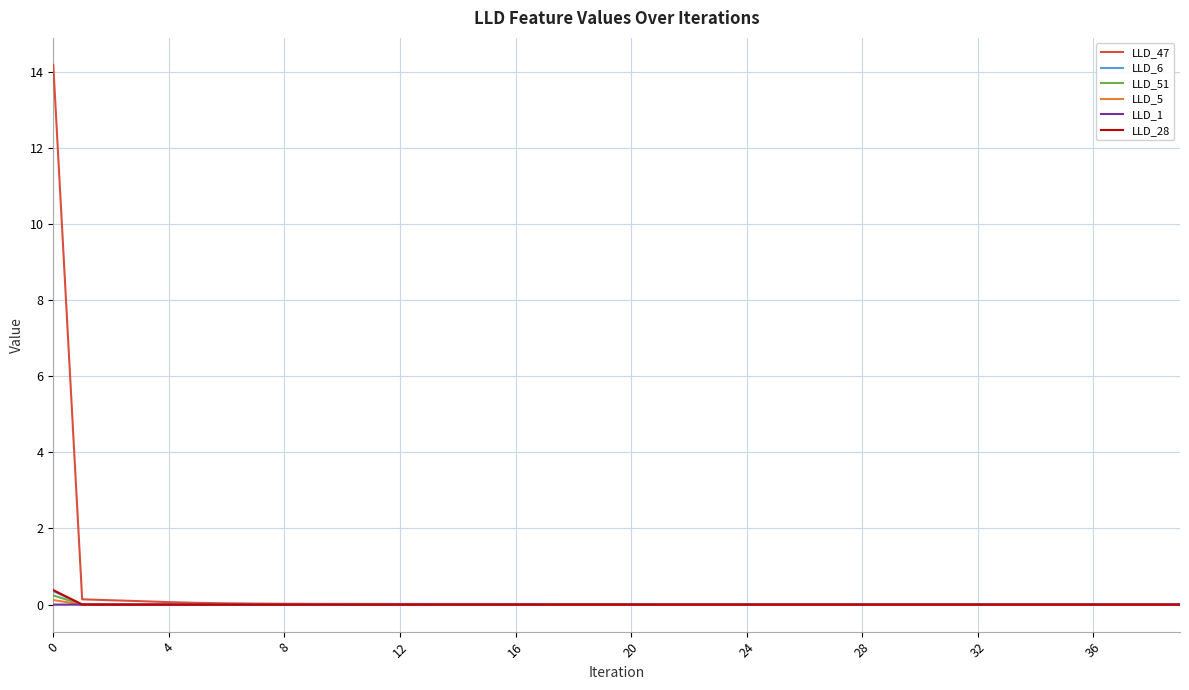

What is the difference between the maximum and minimum values in the LLD_47 series?

14.2